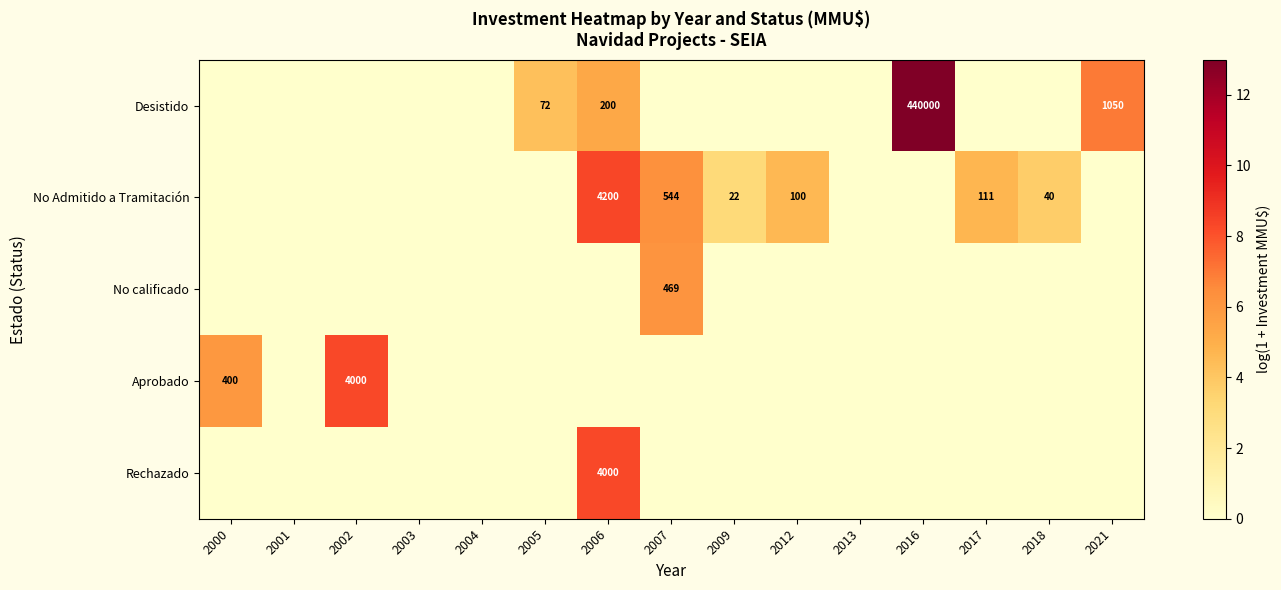

The Rechazado series shows 2347 at 2006. True or false?

False